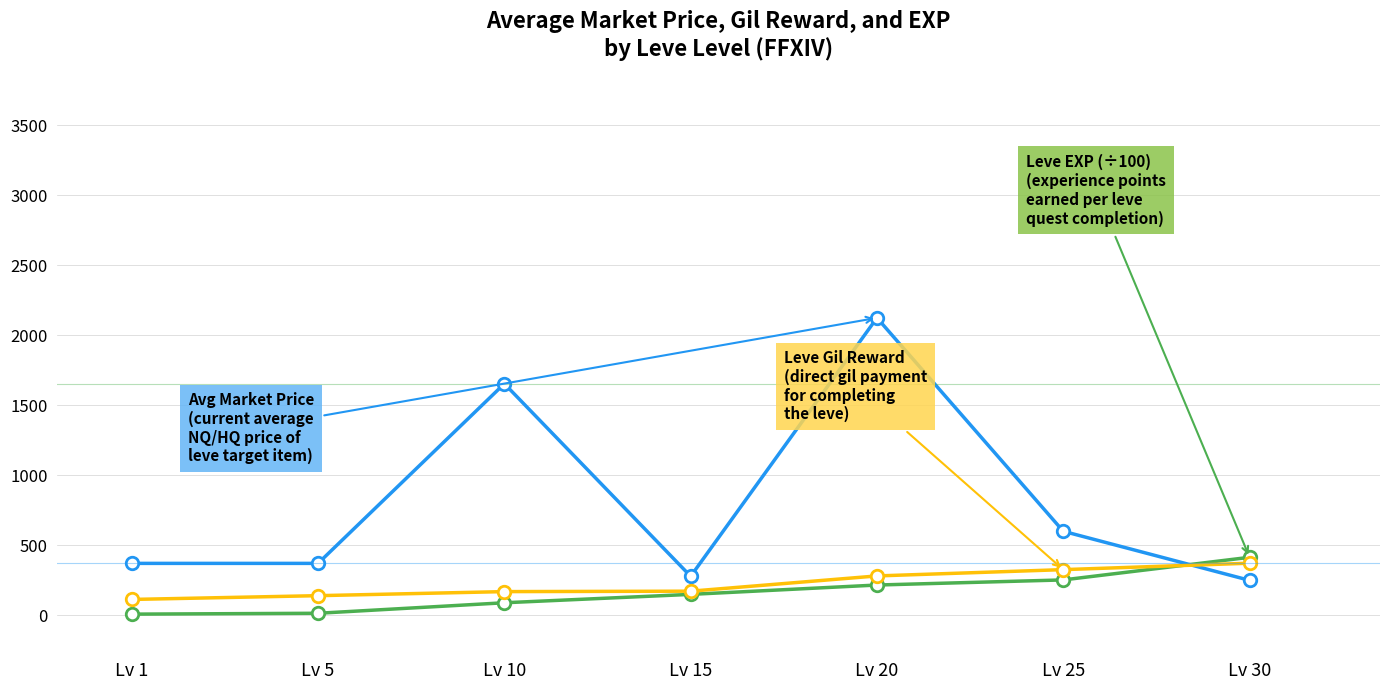

What is the total value across all series at Lv 30?

1035.5